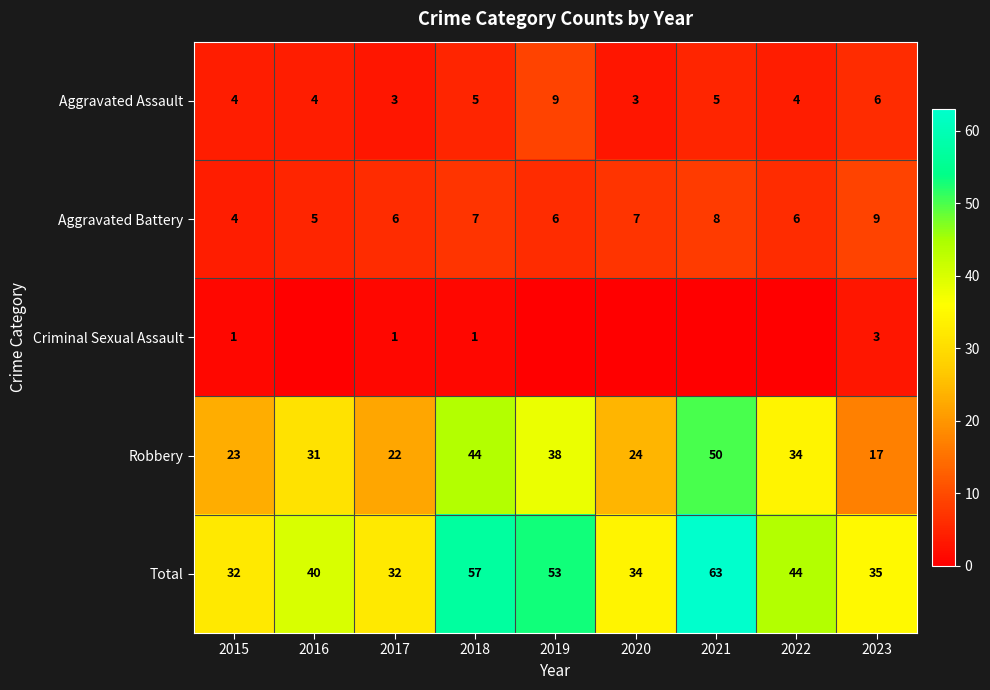

What is the difference between the Total values at 2022 and 2018?

13